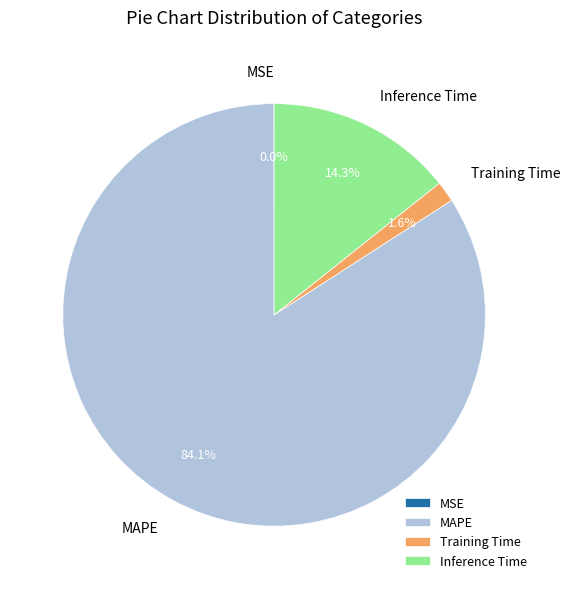

What percentage is NOT represented by Training Time?

98.4%